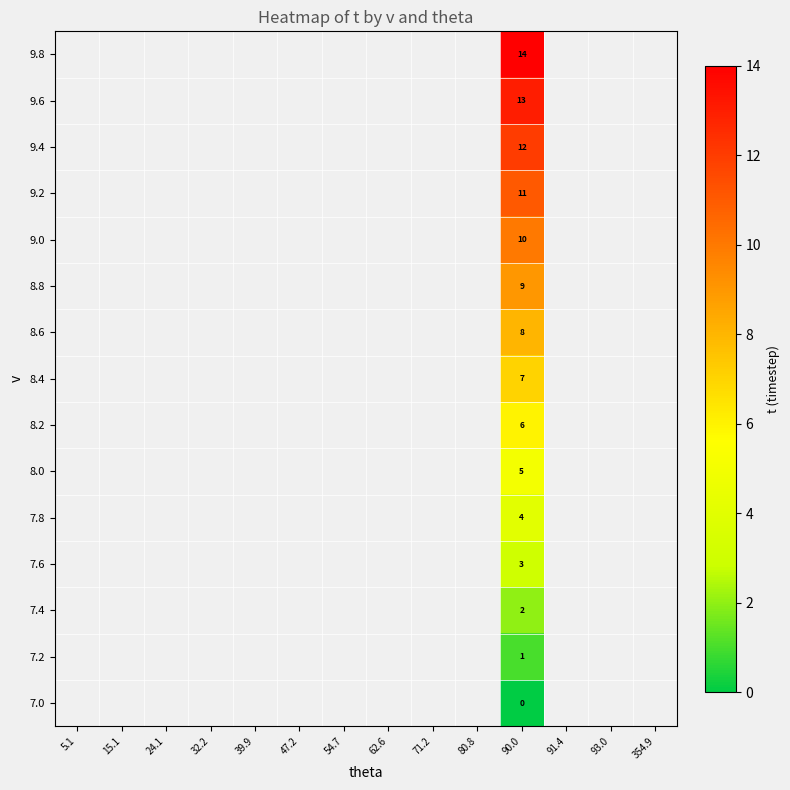

The 7.4 series shows 2 at 90.0. True or false?

True